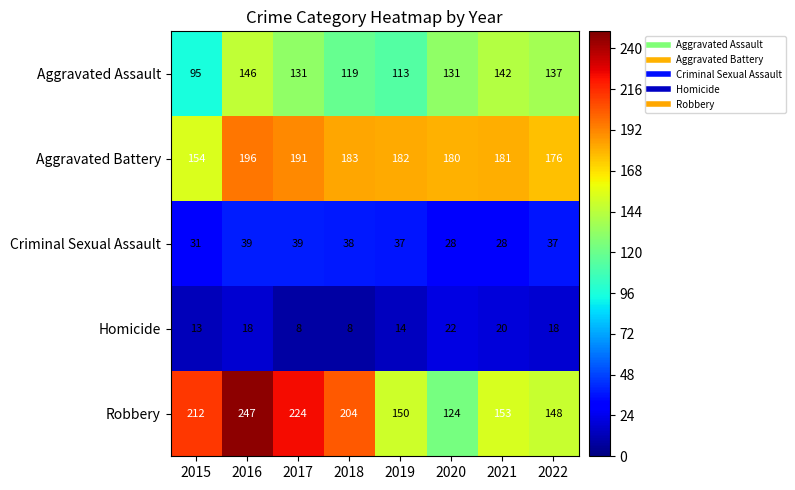

At which category is the sum across all series the highest?

2016